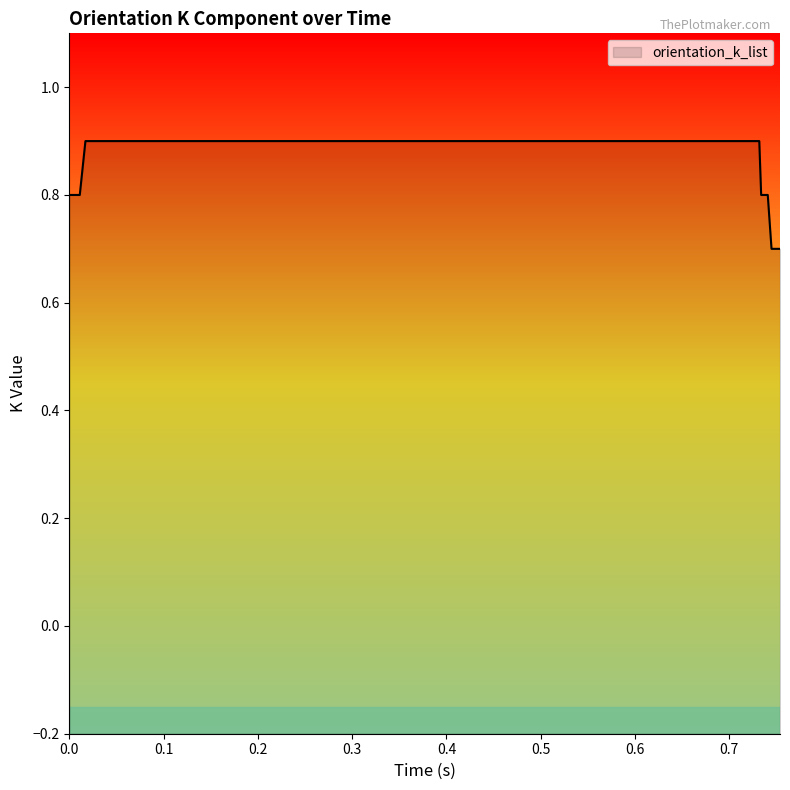

What is the maximum value shown in the chart?

0.9